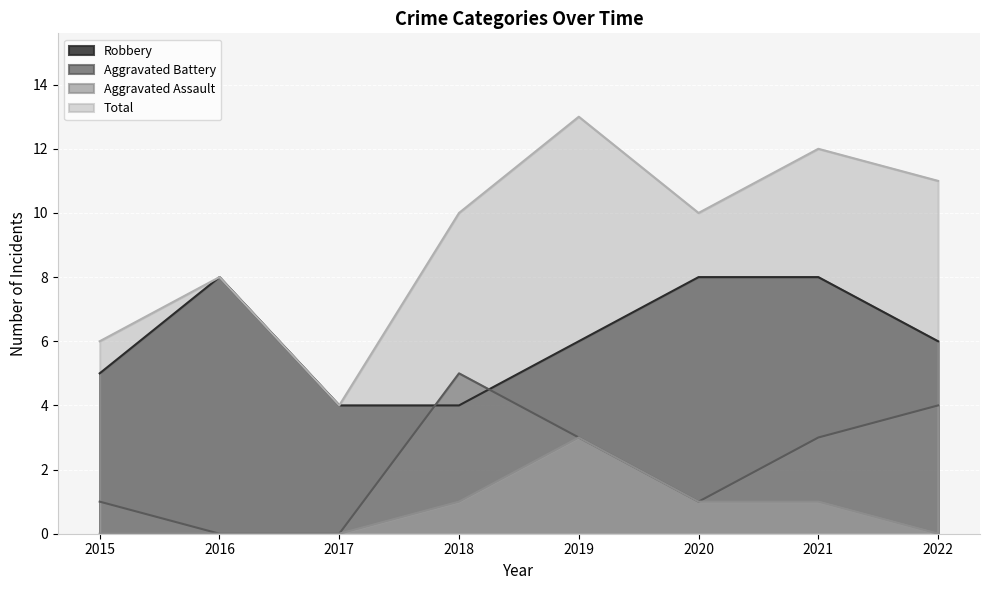

True or false: Aggravated Battery and Robbery cross at least once.

True